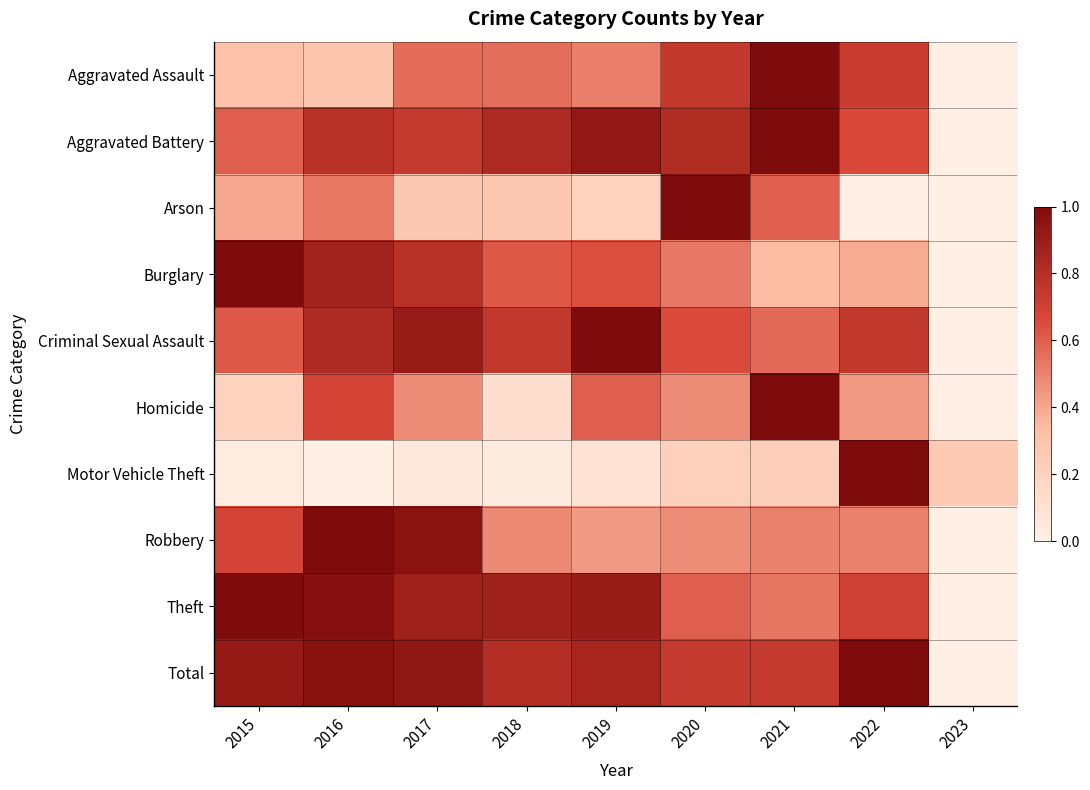

Which series changed the most between 2021 and 2022?

Motor Vehicle Theft